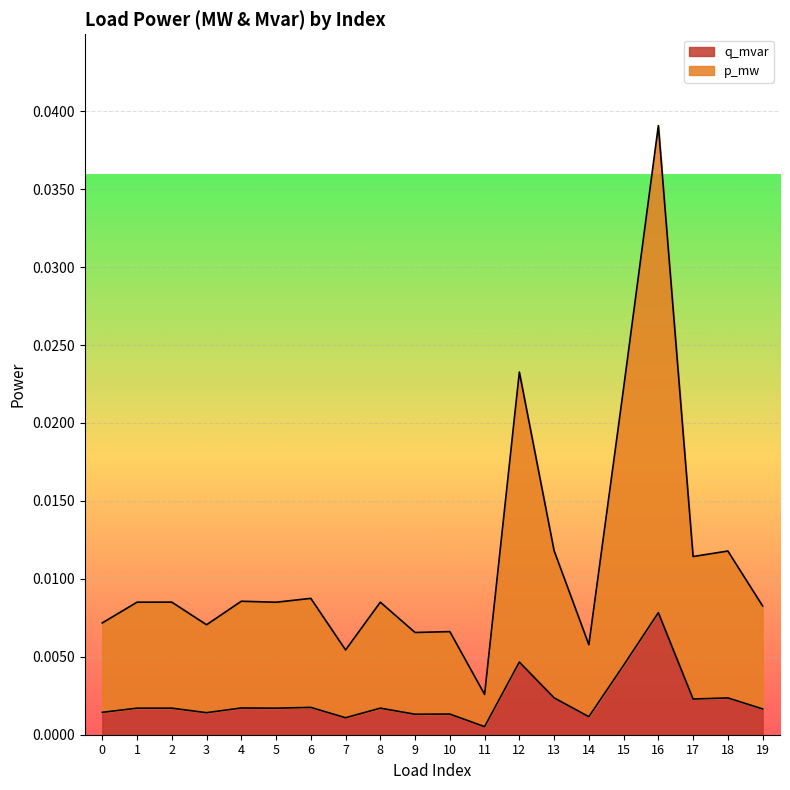

In q_mvar, how many points are higher than both neighbors (excluding endpoints)?

8